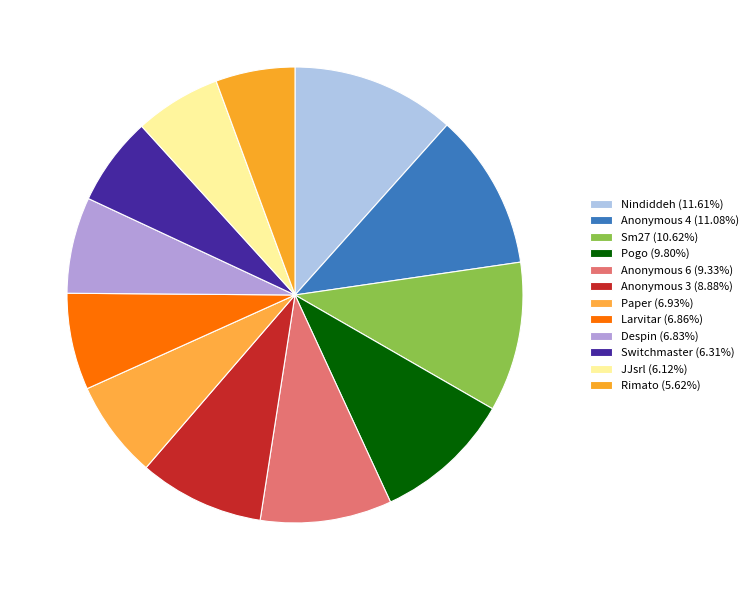

Rank the categories by value from lowest to highest.

Rimato, JJsrl, Switchmaster, Despin, Larvitar, Paper, Anonymous 3, Anonymous 6, Pogo, Sm27, Anonymous 4, Nindiddeh